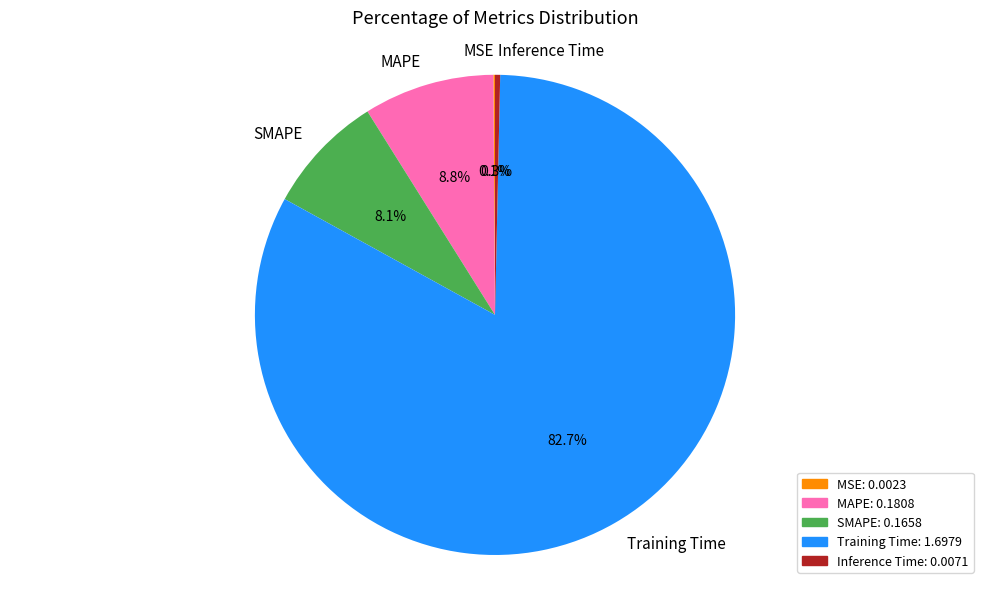

What percentage is the SMAPE slice, to the nearest percent?

8%